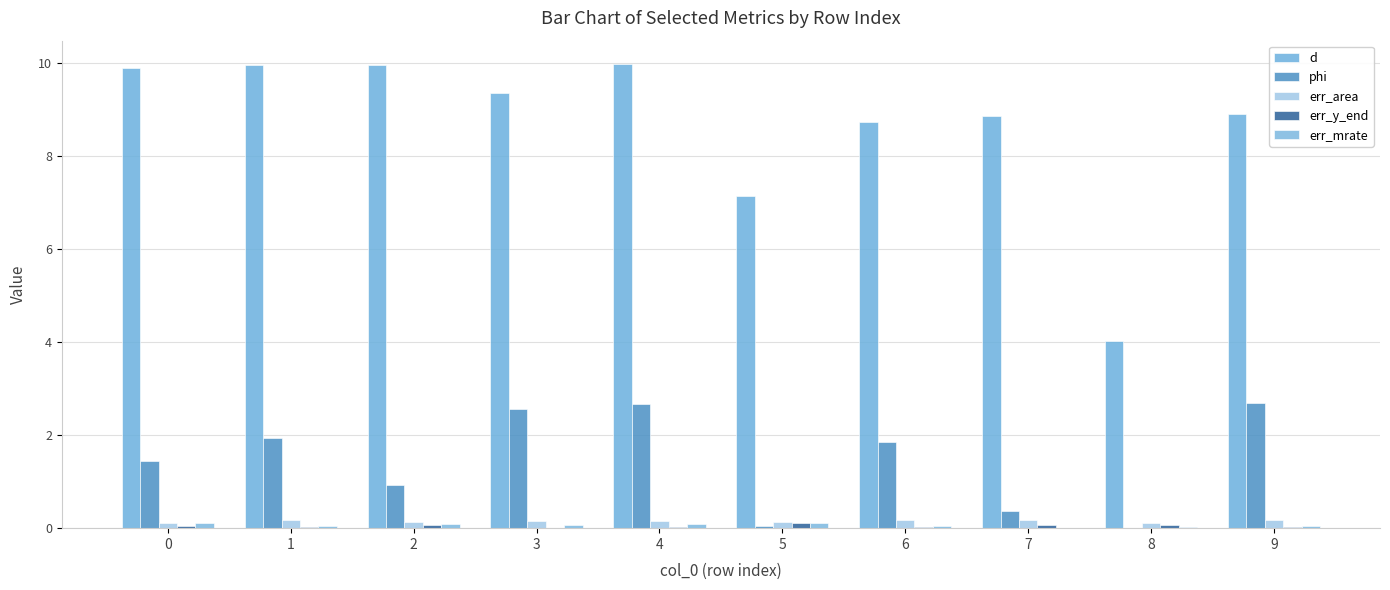

What is the spread (max minus min) of values at 3?

9.3